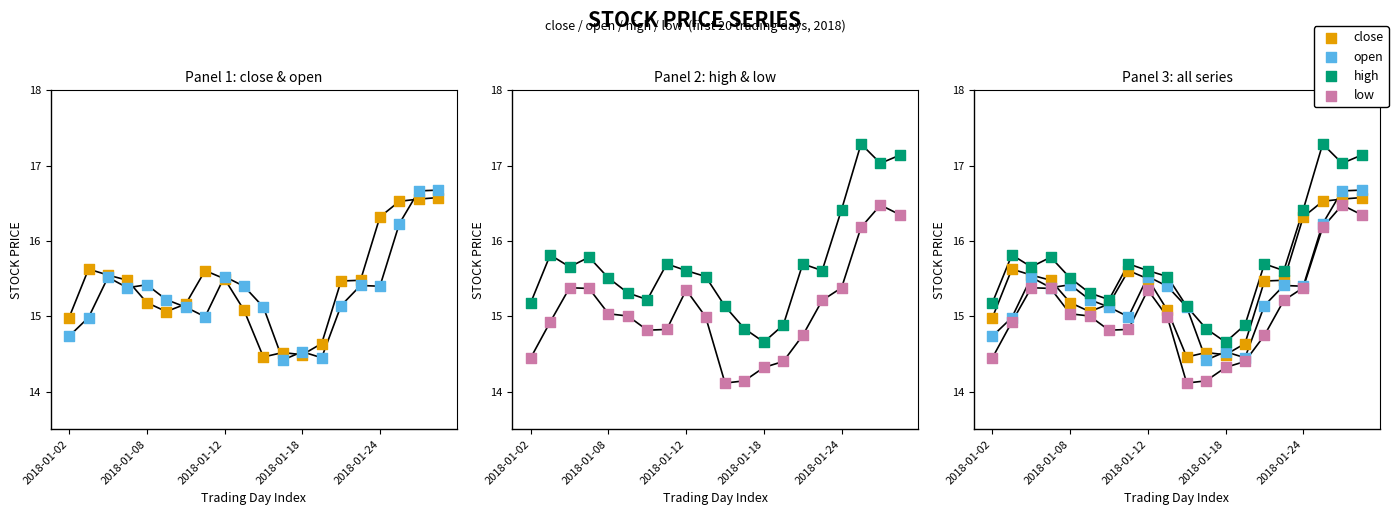

At which category is the sum across all series the highest?

19